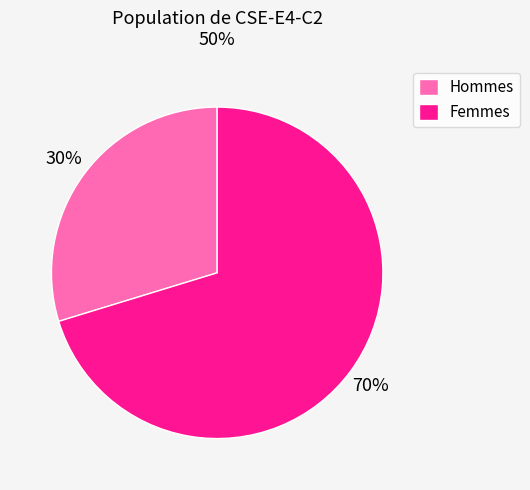

Count the number of slices in the pie.

2